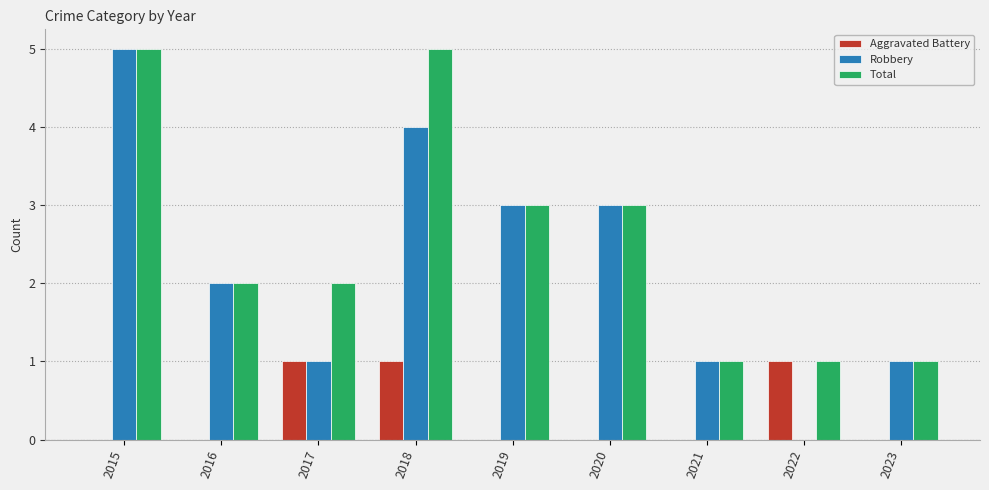

Which series has the largest total across all categories?

Total